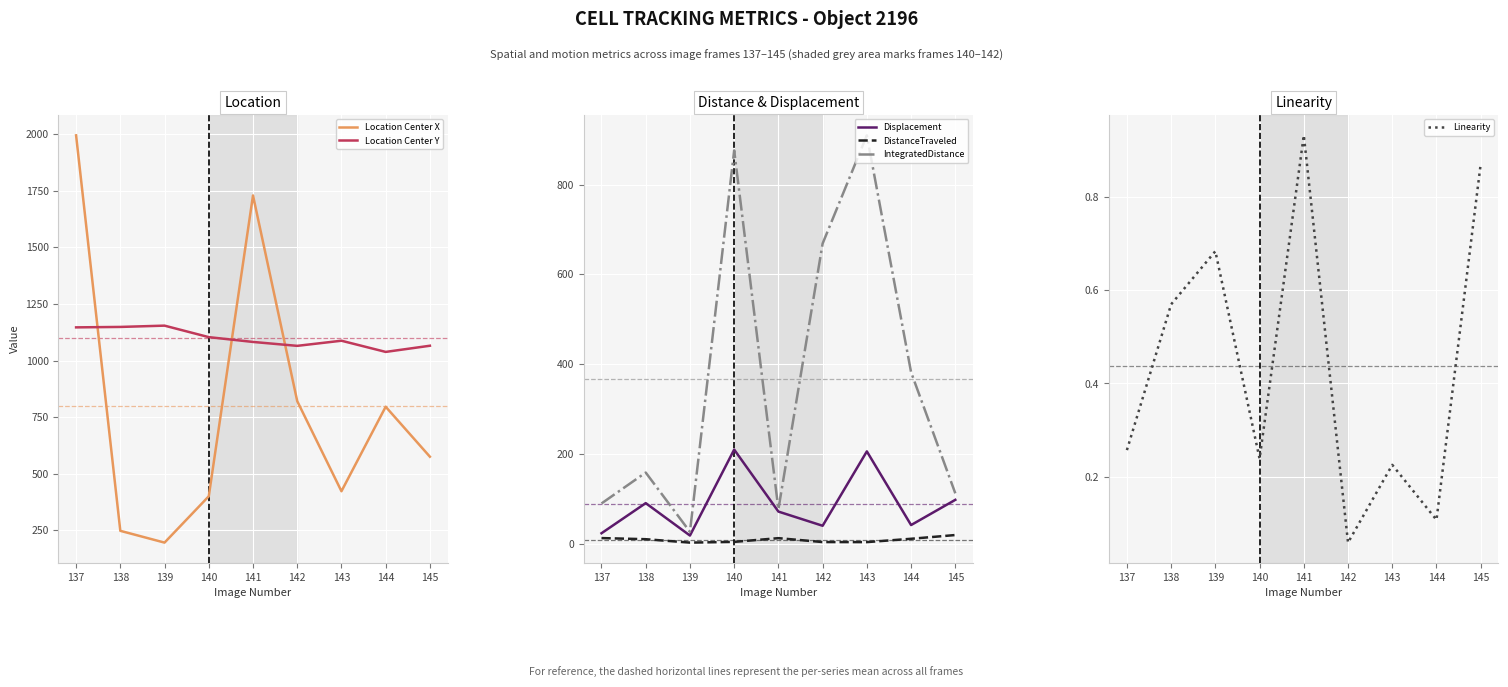

Is the value of Location Center Y at 137 greater than the value of Location Center X at 138?

Yes